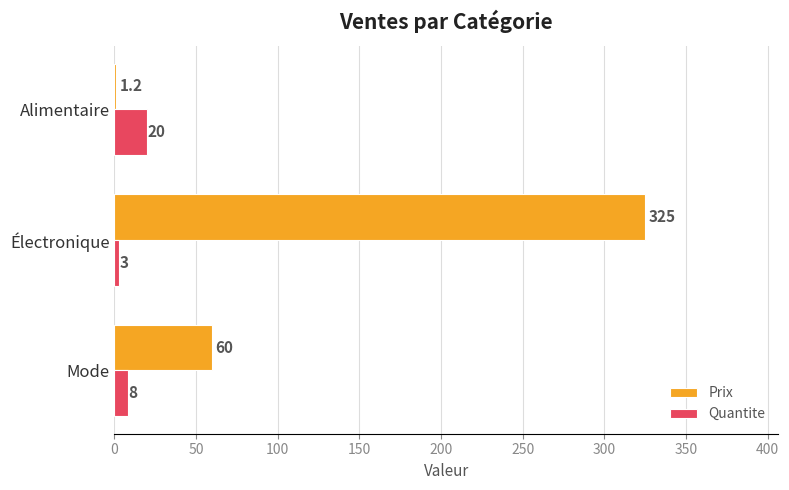

At which label does Quantite reach its peak?

Alimentaire